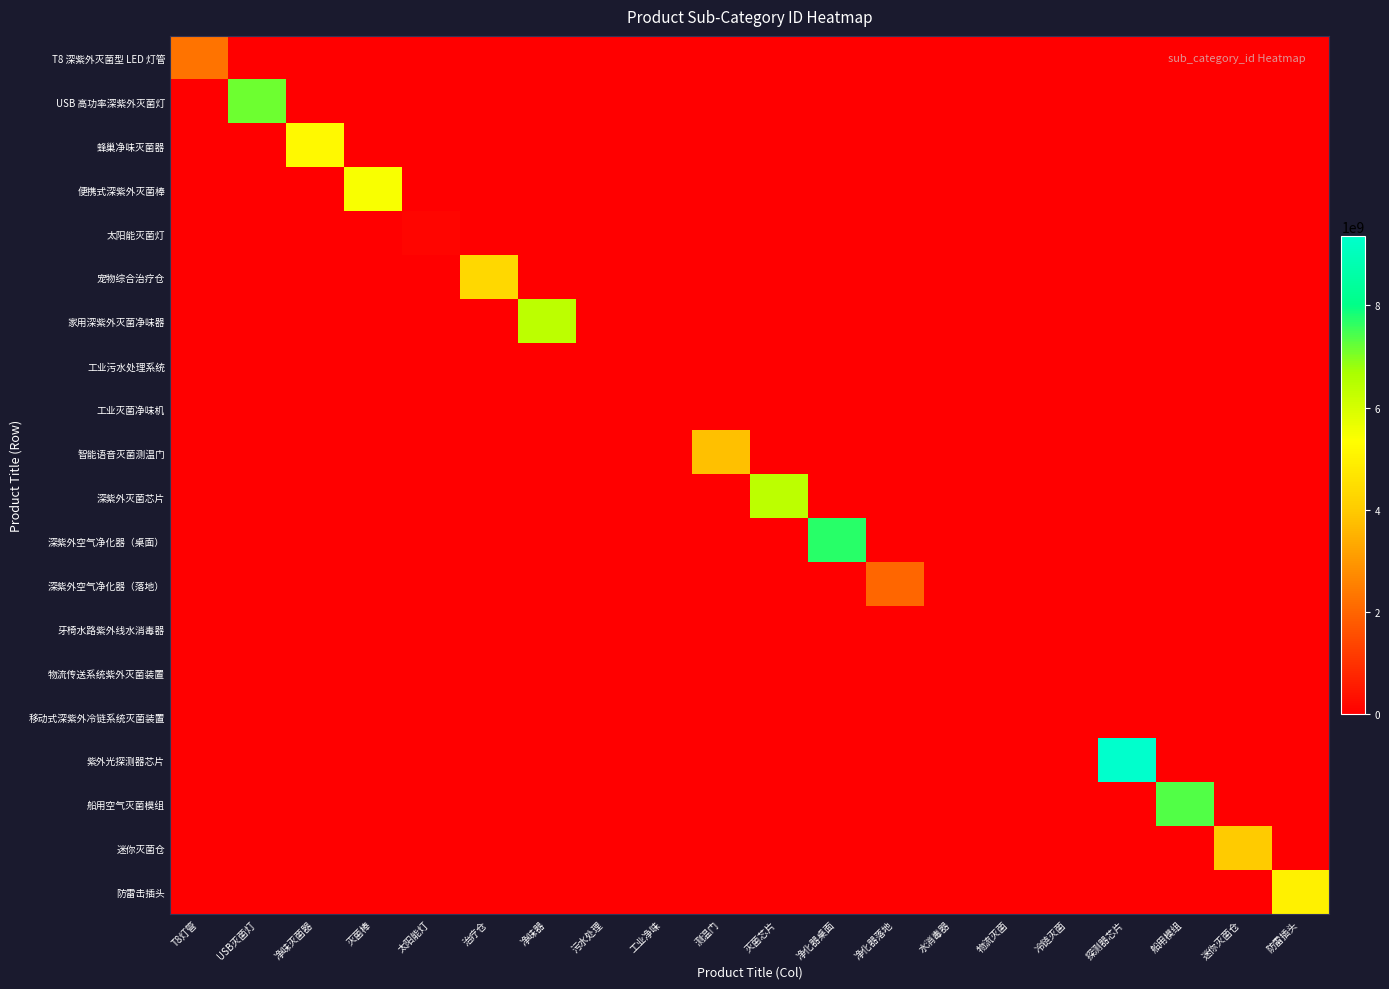

Which series has the largest total across all categories?

紫外光探测器芯片